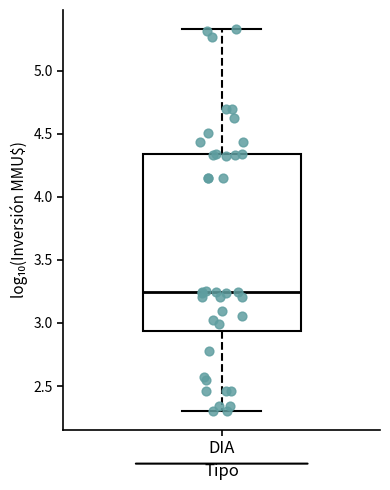

Transcribe this box plot: give where the median line is, the range the box spans, and where the two whiskers end, as read against the y-axis. The values are not printed on the chart, so give them approximately, as read against the axis.

median 3.25, box 2.95 to 4.35, whiskers 2.30 to 5.35